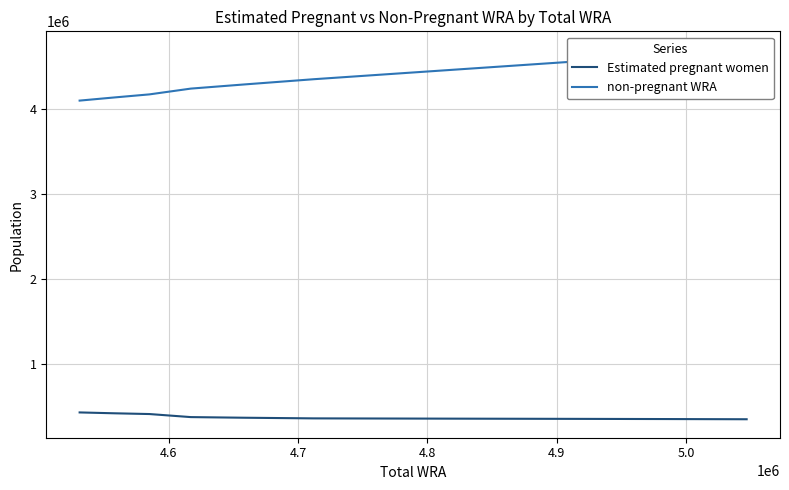

What is the highest value of the Estimated pregnant women series?

436035.4